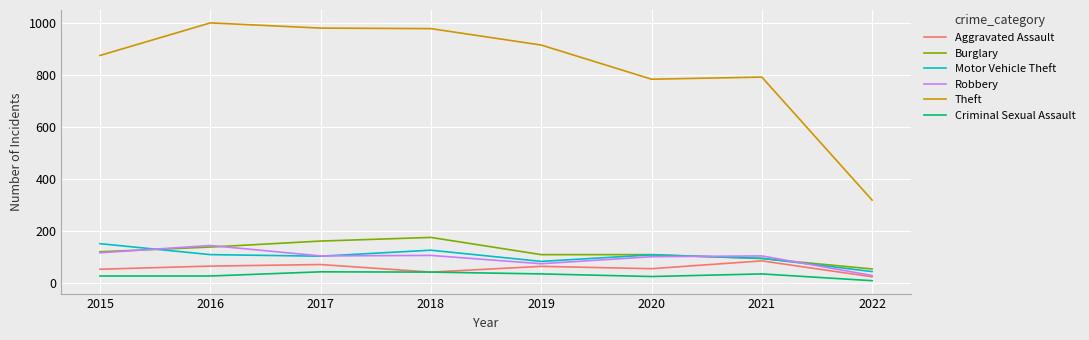

What is the difference between the Aggravated Assault values at 2018 and 2021?

43